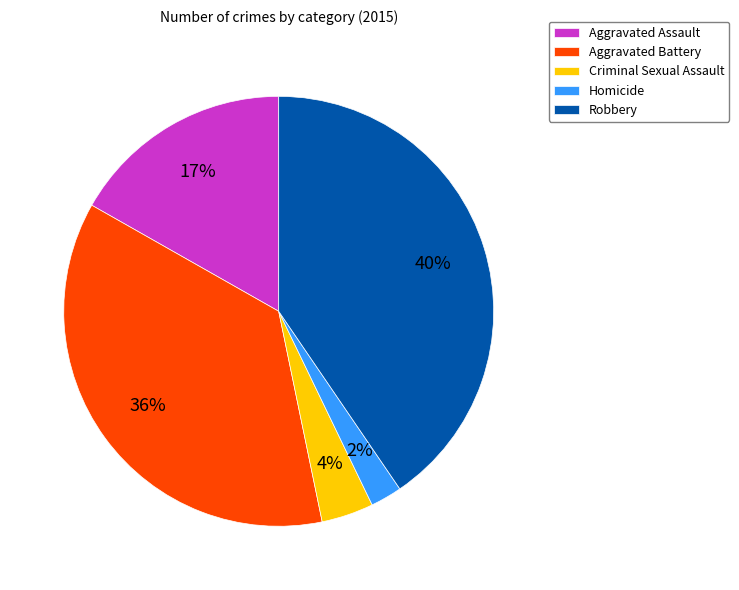

Does Aggravated Assault account for over 50% of the chart?

No